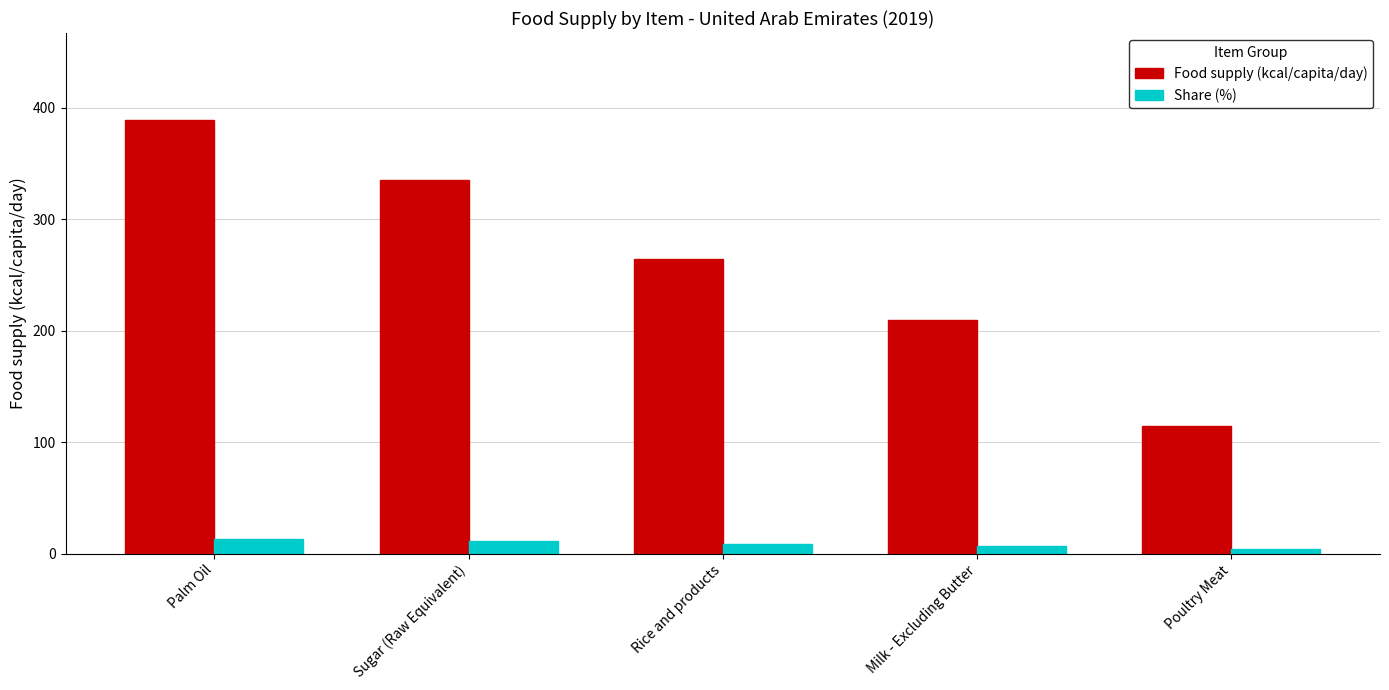

The Food supply (kcal/capita/day) series shows 264.0 at Rice and products. True or false?

True